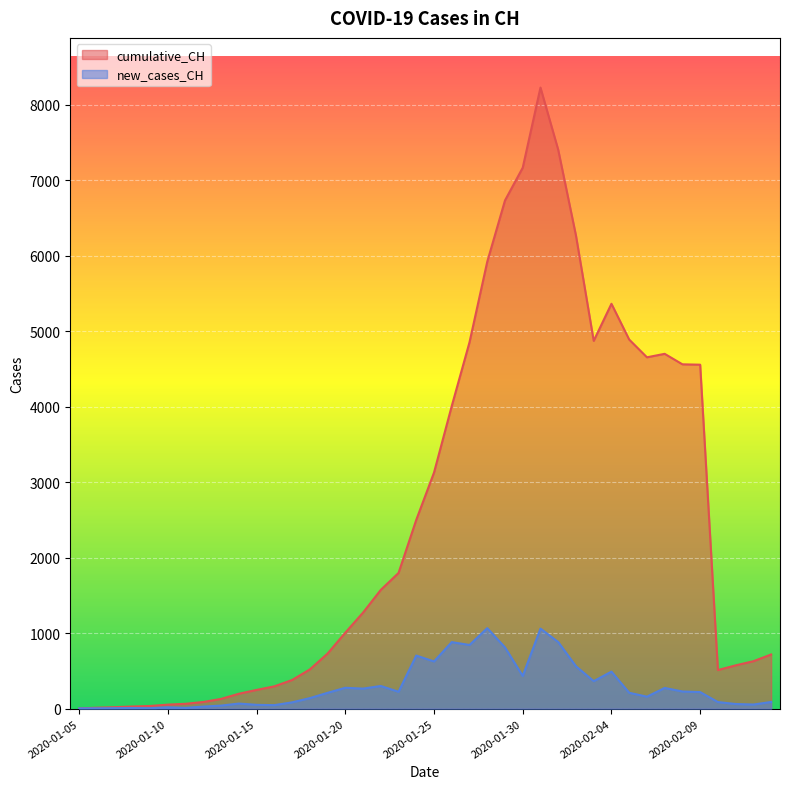

What is the maximum value shown in the chart?

8228